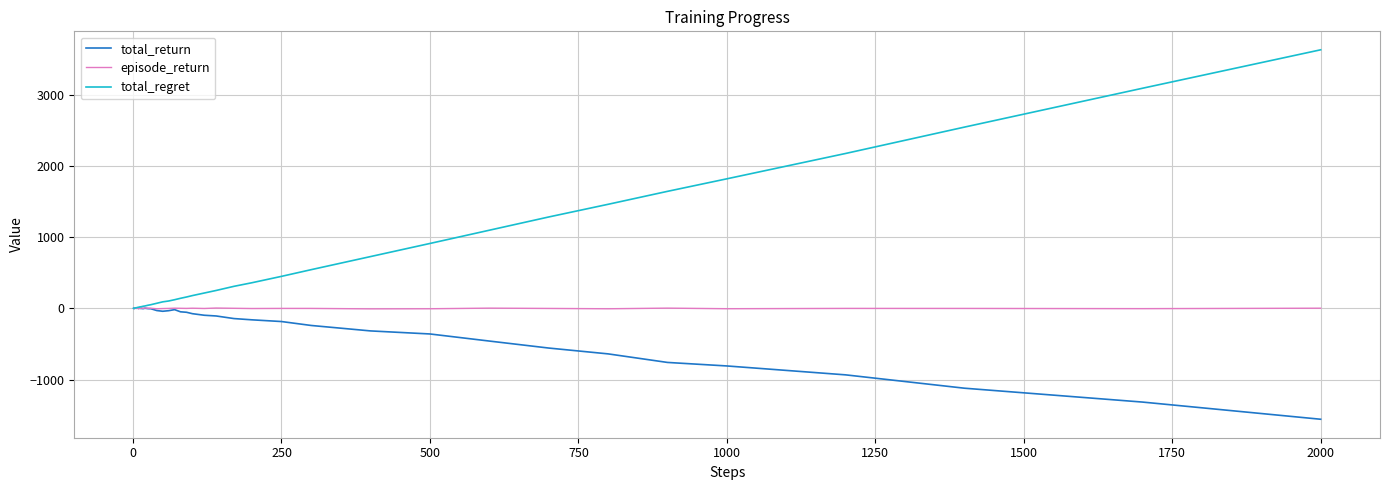

Which series has the largest total across all categories?

total_regret